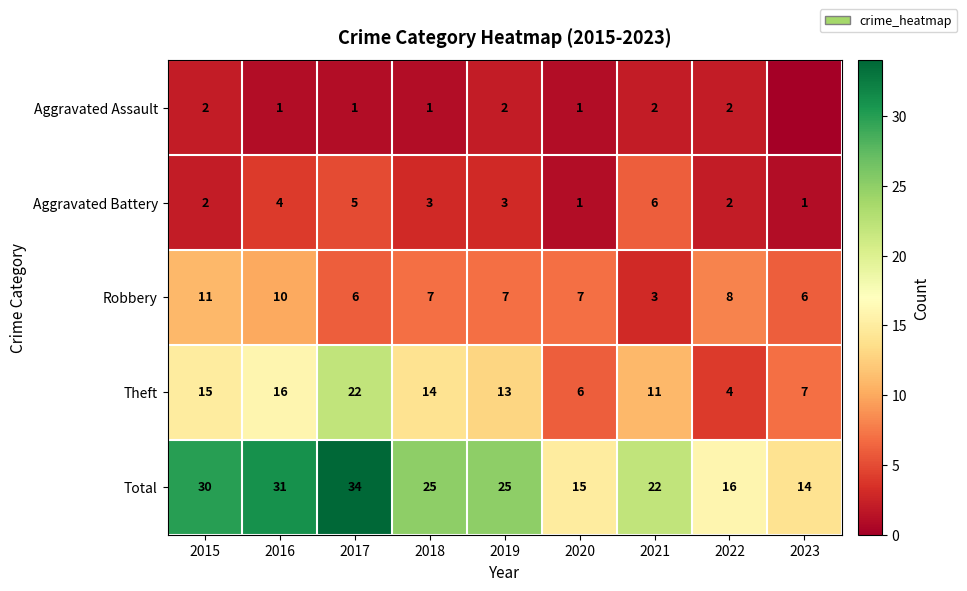

What is the maximum value for Aggravated Battery?

6